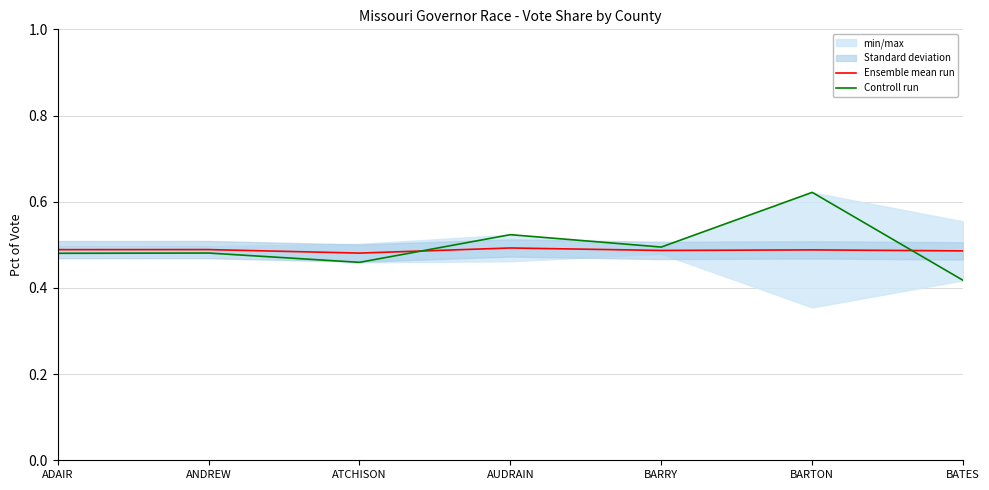

What is the difference between the Controll run values at BATES and AUDRAIN?

0.1